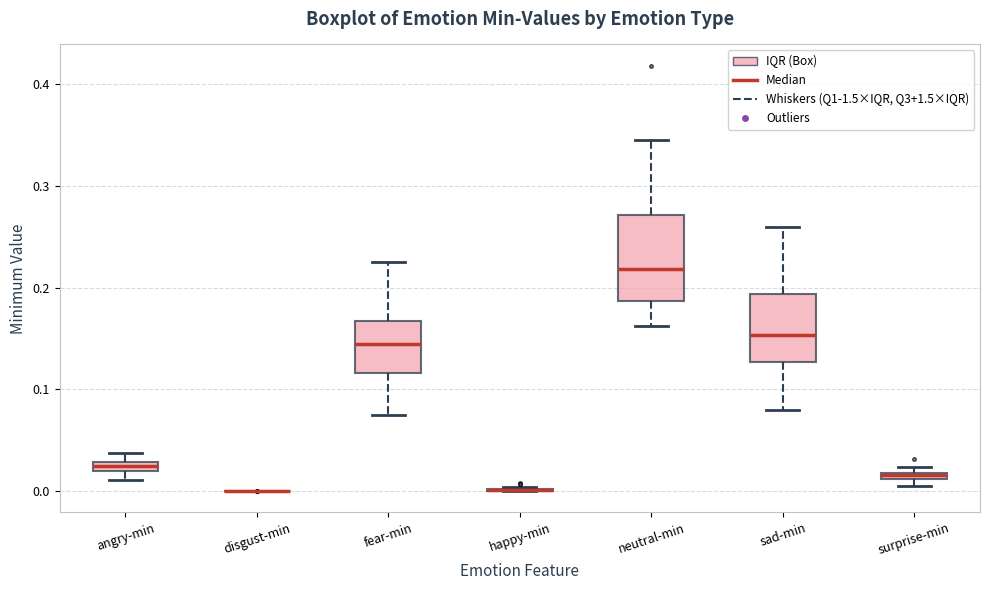

Which box is the tallest, from its lower edge to its upper edge?

neutral-min